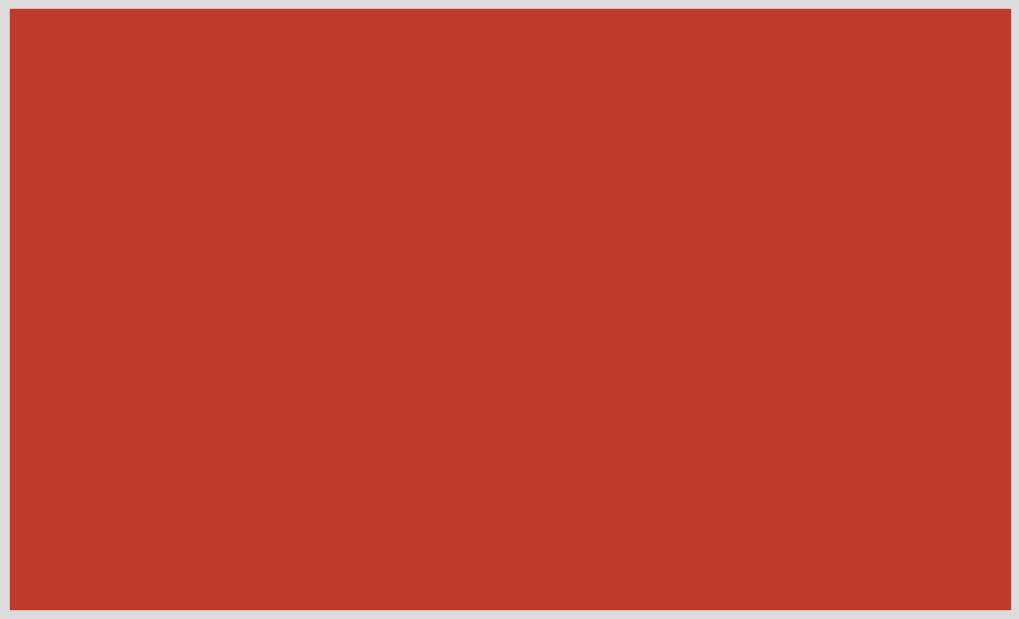

What is the sum of all values?

3.4